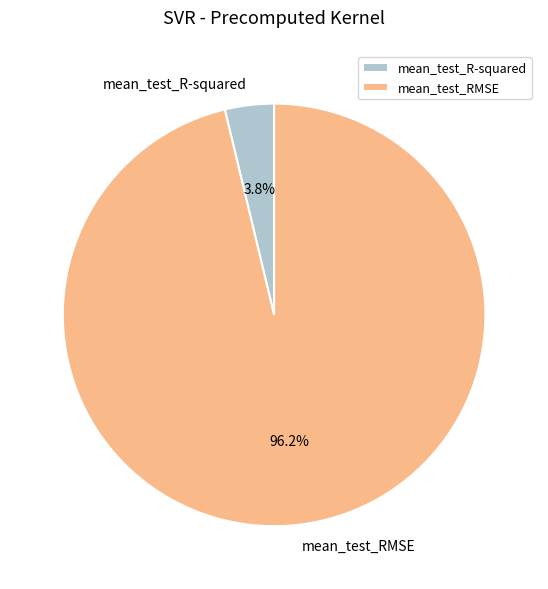

What is the largest slice in the pie chart?

mean_test_RMSE